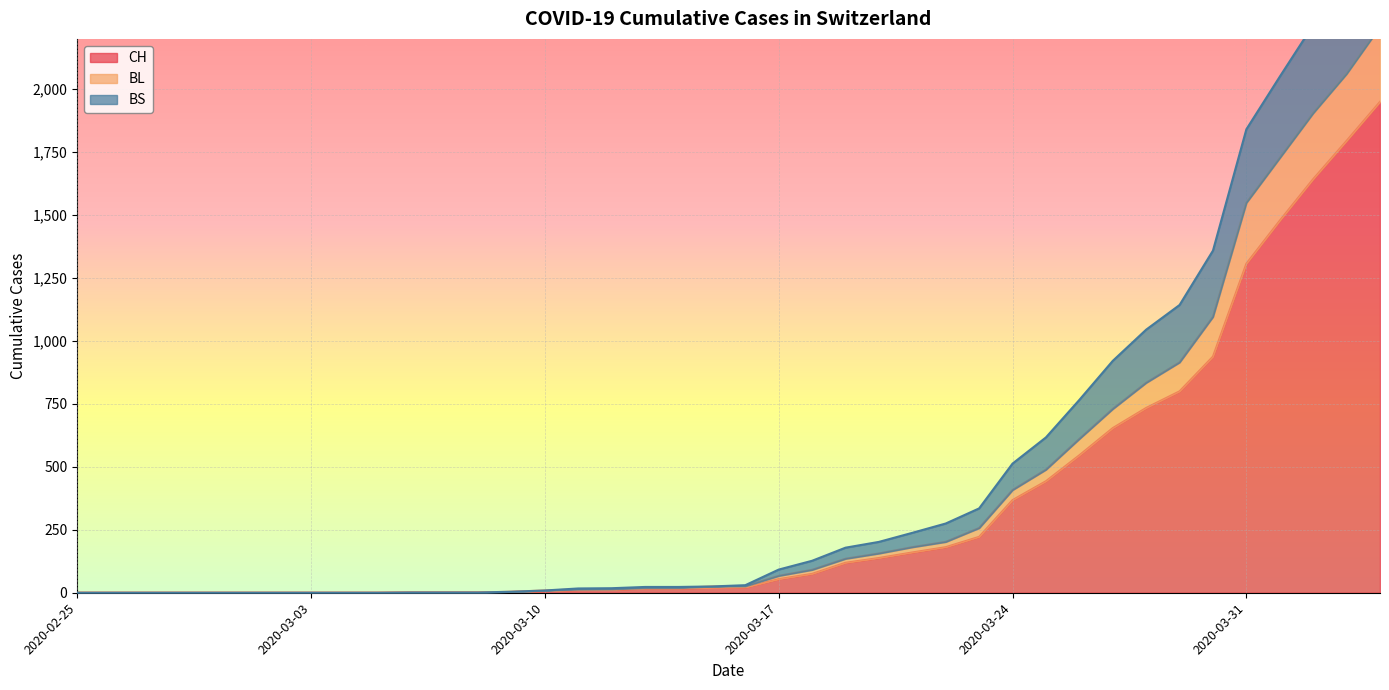

What is the label of the 26th point from the right?

2020-03-10